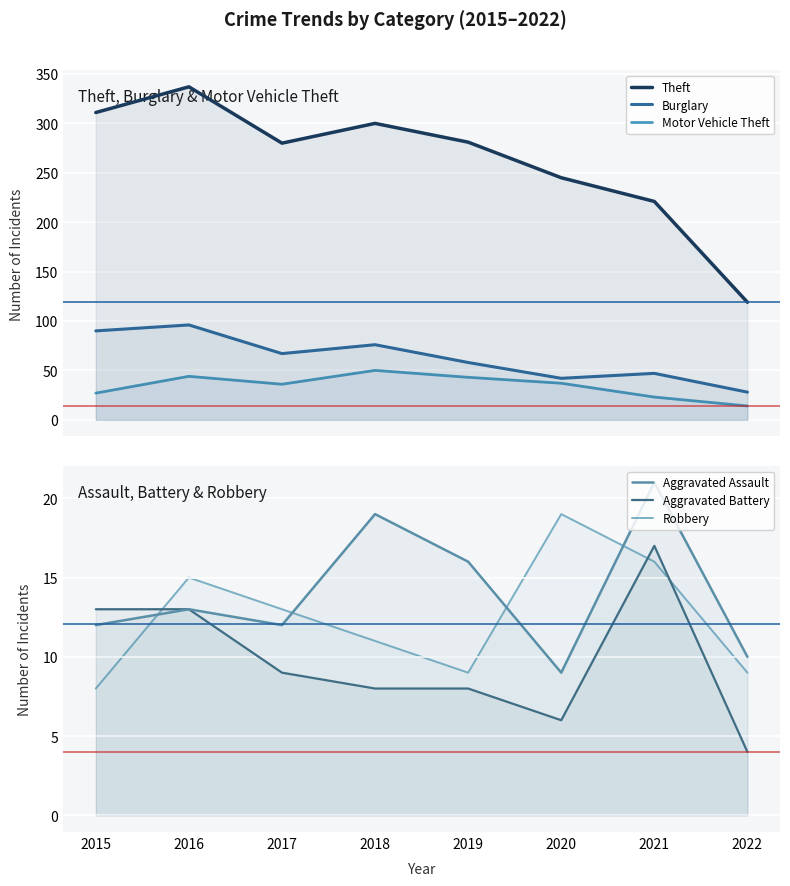

Where does the Robbery series first go above 13?

2016